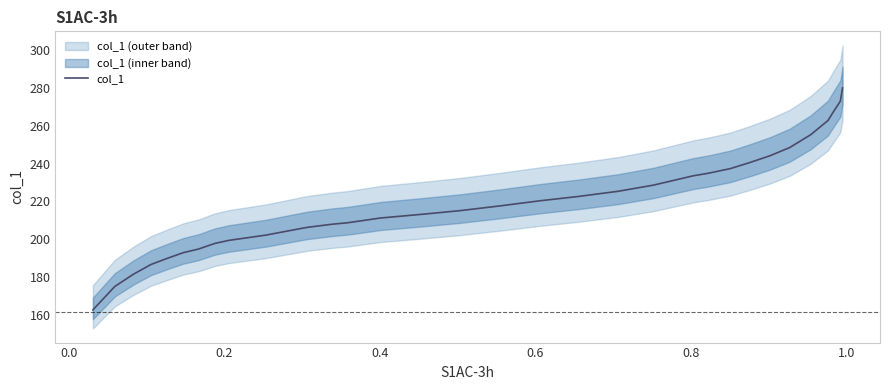

What is the minimum value for col_1?

162.9